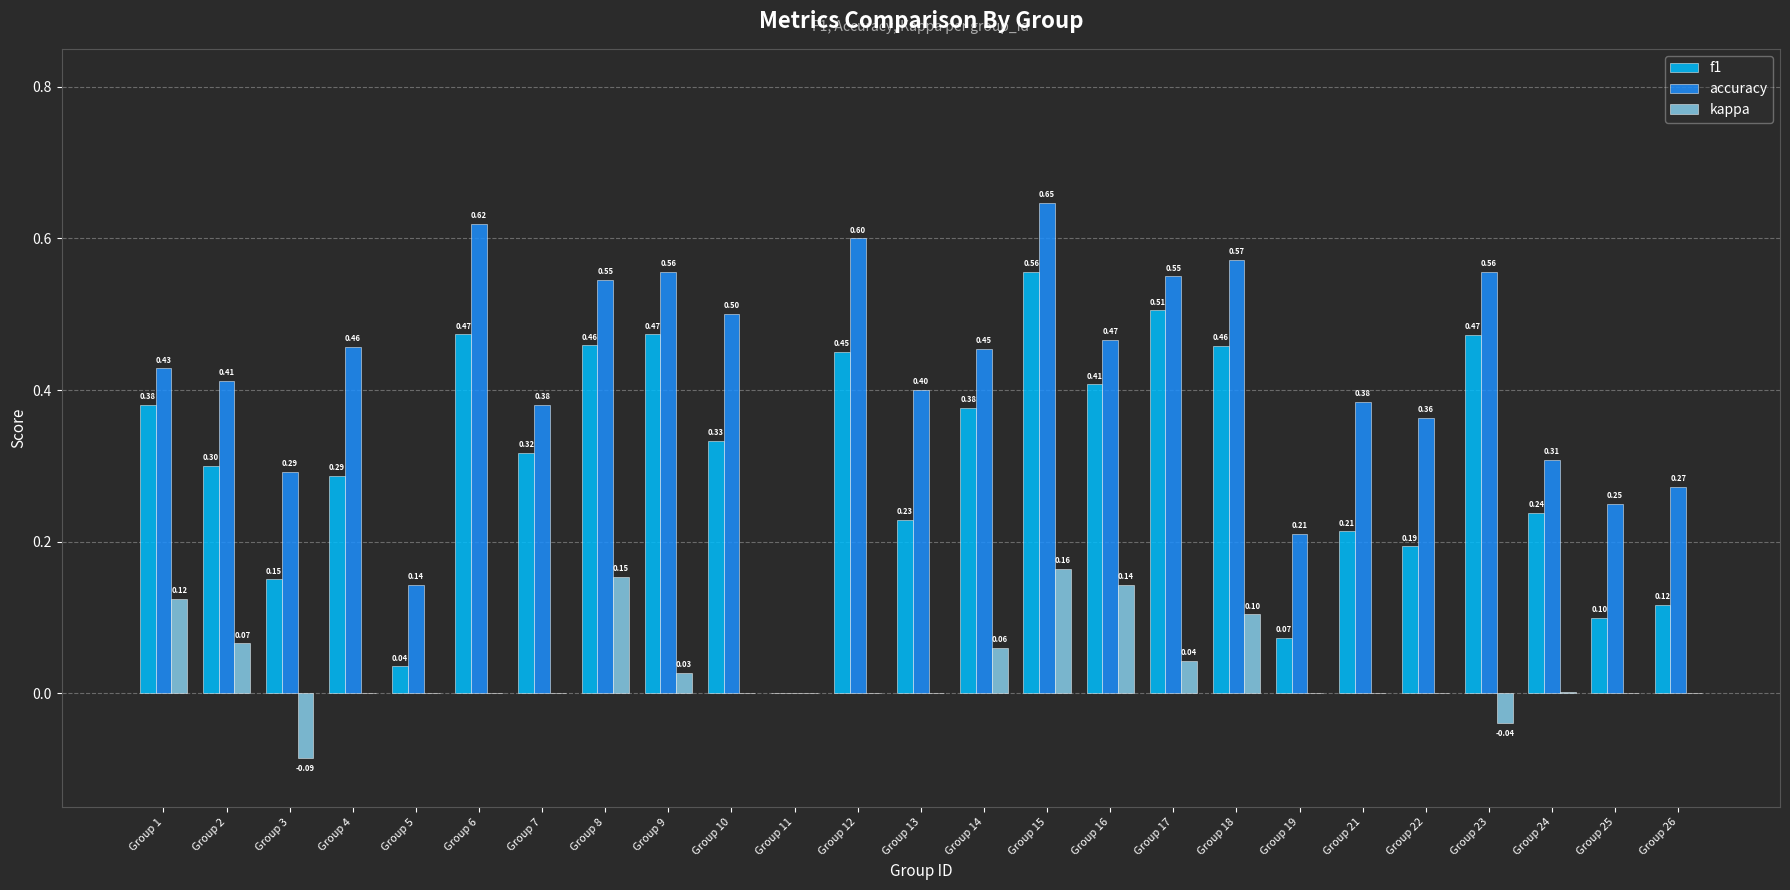

Which series has the largest total across all categories?

accuracy